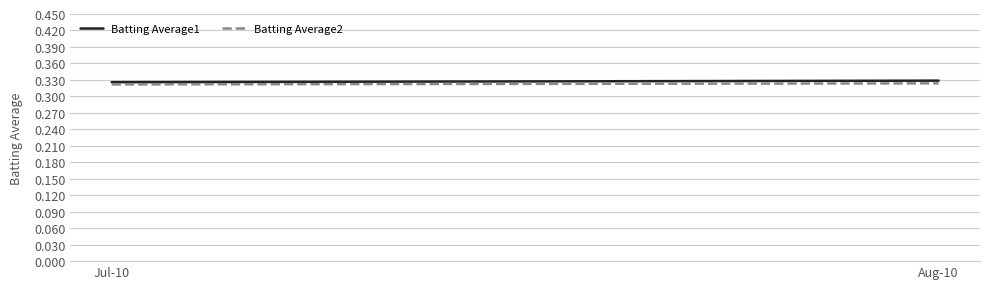

List the labels in order of Batting Average2 value, largest first.

Aug-10, Jul-10